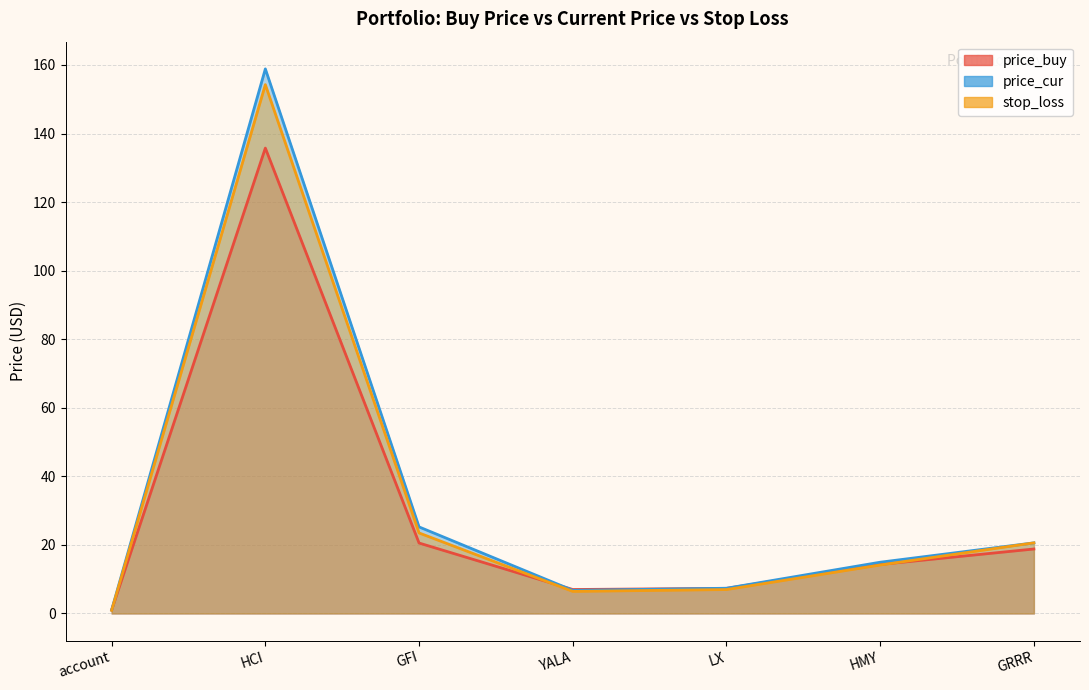

At how many categories does at least one series exceed 140?

1